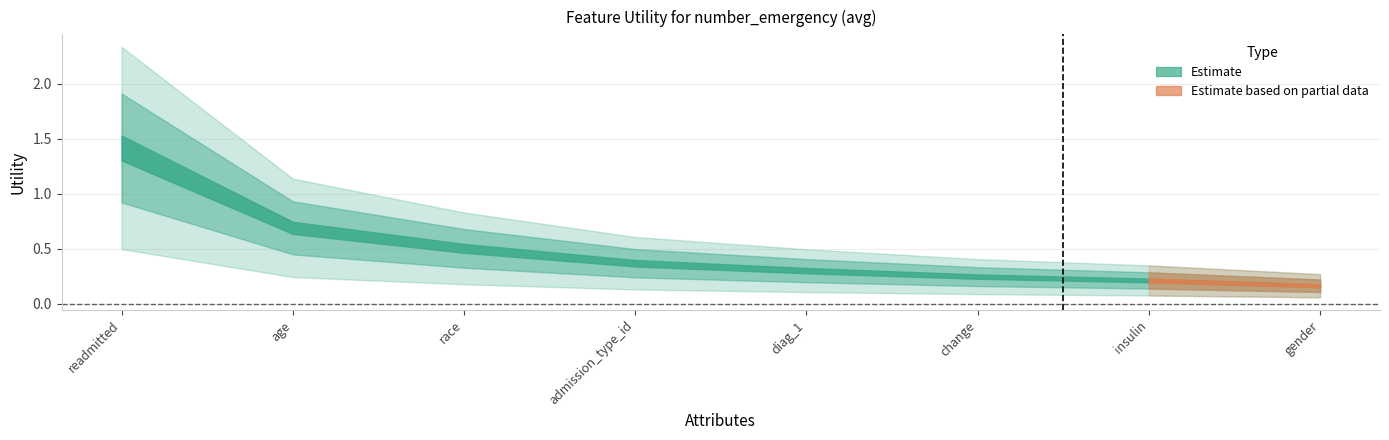

True or false: there are more than 2 points higher than both neighbors.

False